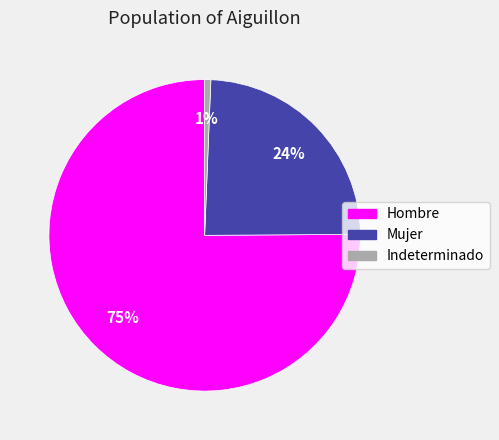

Do Hombre and Mujer together represent more than half of the pie?

Yes